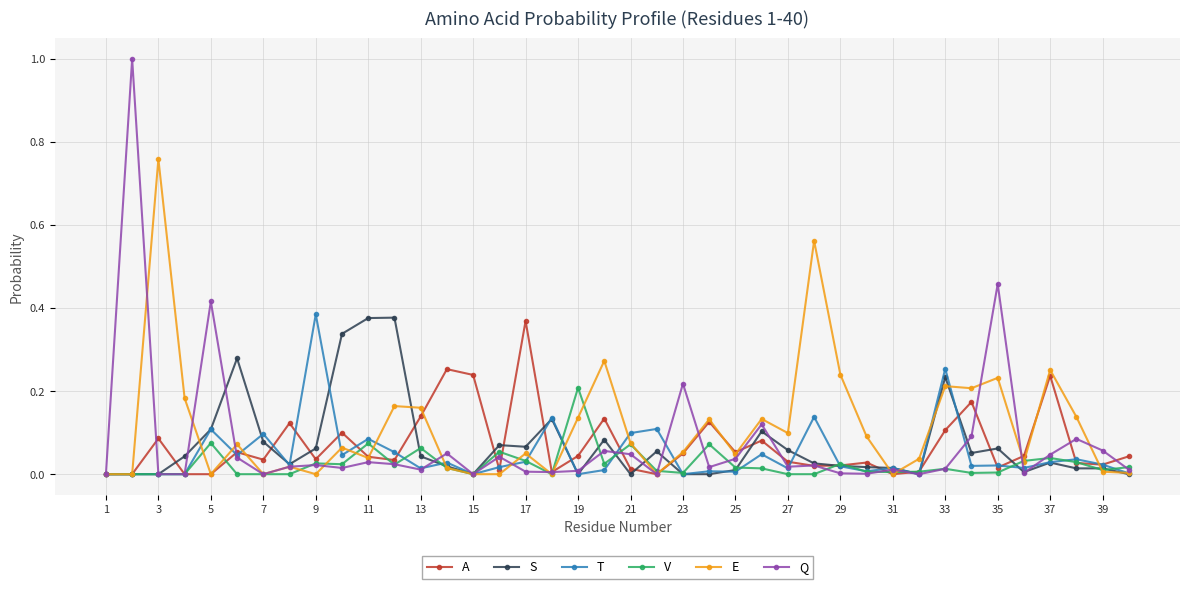

What is the greatest value displayed?

1.0